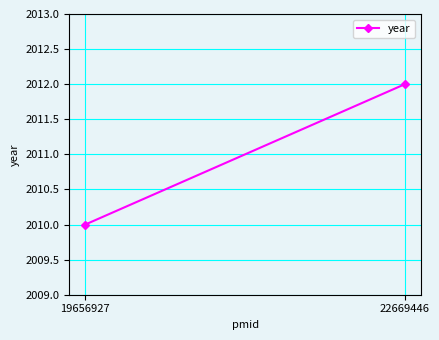

True or false: the data shows 2012 at 22669446.

True